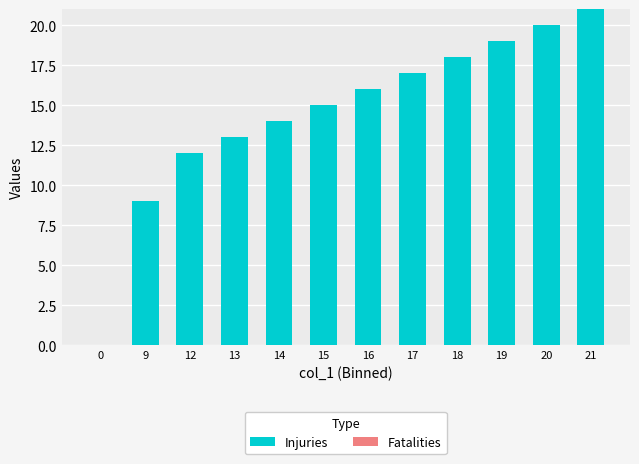

Where is the data nearest to the value 10?

9